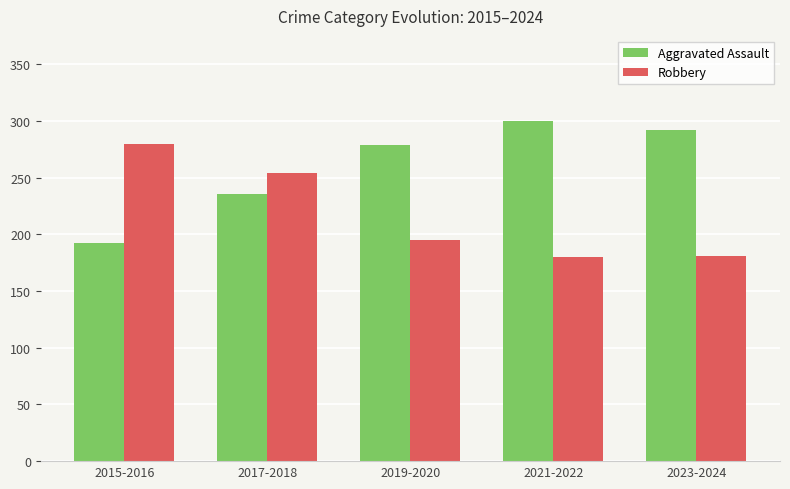

Does the chart contain any negative values?

No